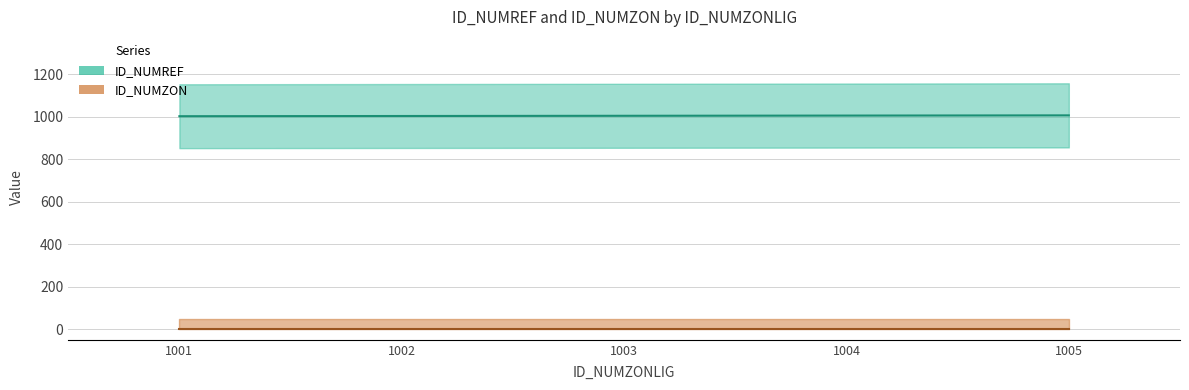

Approximately how many times larger is the value at 1005.0 compared to 1003.0?

1.0